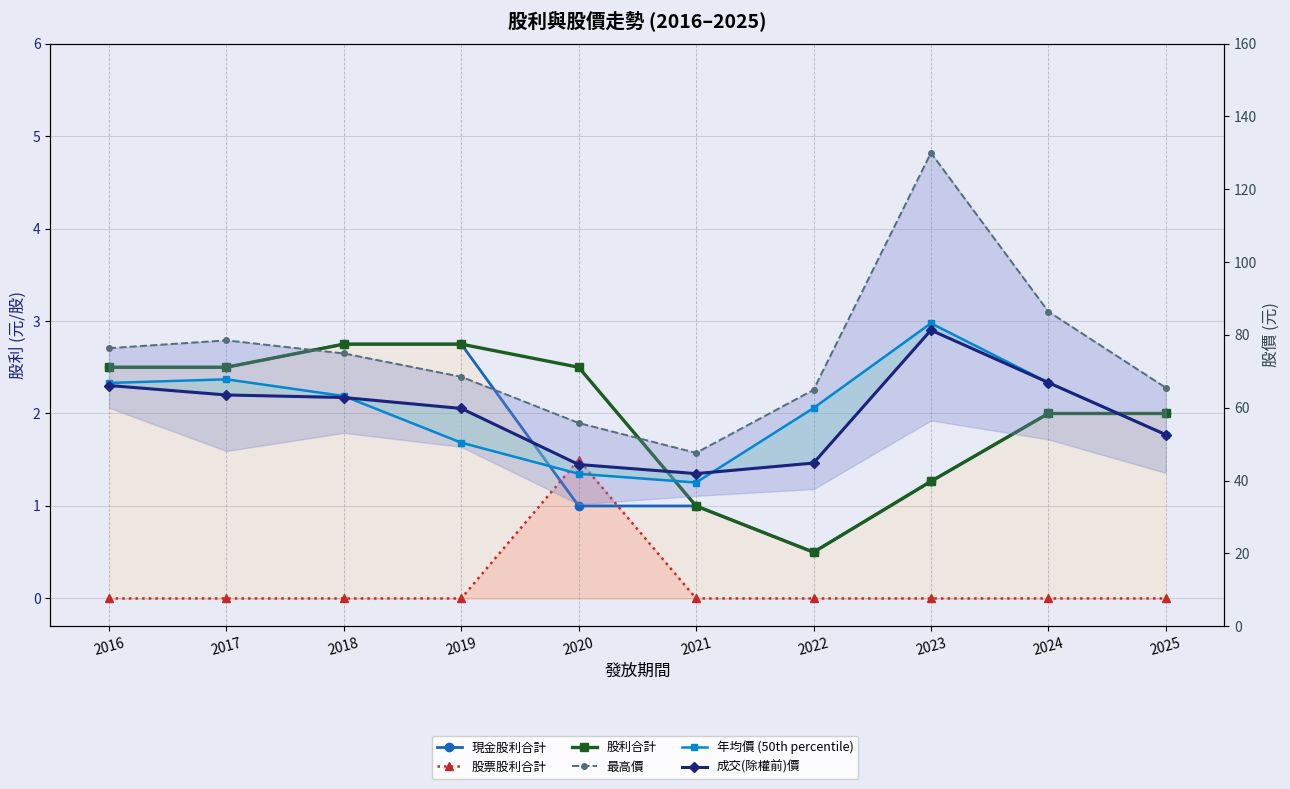

Reading left to right, extract all data points from this chart.

現金股利合計: 2.5	2.5	2.8	2.8	1.0	1.0	0.5	1.3	2.0	2.0
股票股利合計: 0.0	0.0	0.0	0.0	1.5	0.0	0.0	0.0	0.0	0.0
股利合計: 2.5	2.5	2.8	2.8	2.5	1.0	0.5	1.3	2.0	2.0
最高價: 76.3	78.5	74.9	68.5	55.8	47.6	64.9	130.0	86.4	65.5
年均價 (50th percentile): 66.8	67.8	63.2	50.4	41.9	39.5	59.9	83.2	66.9	52.6
成交(除權前)價: 66.1	63.5	62.8	59.8	44.4	41.9	44.8	81.3	66.9	52.6